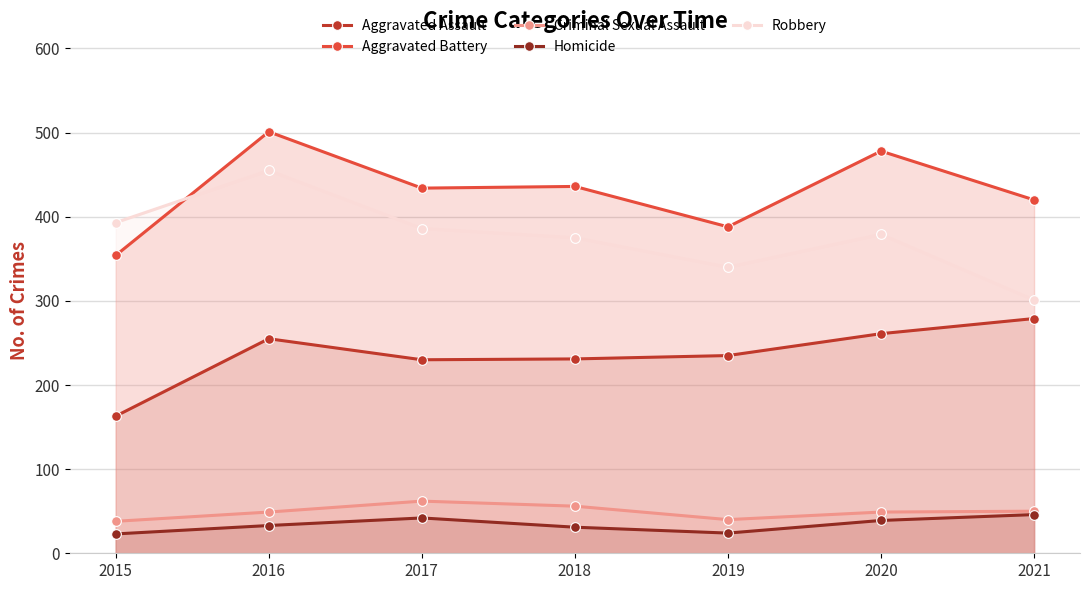

Which series has the largest total across all categories?

Aggravated Battery